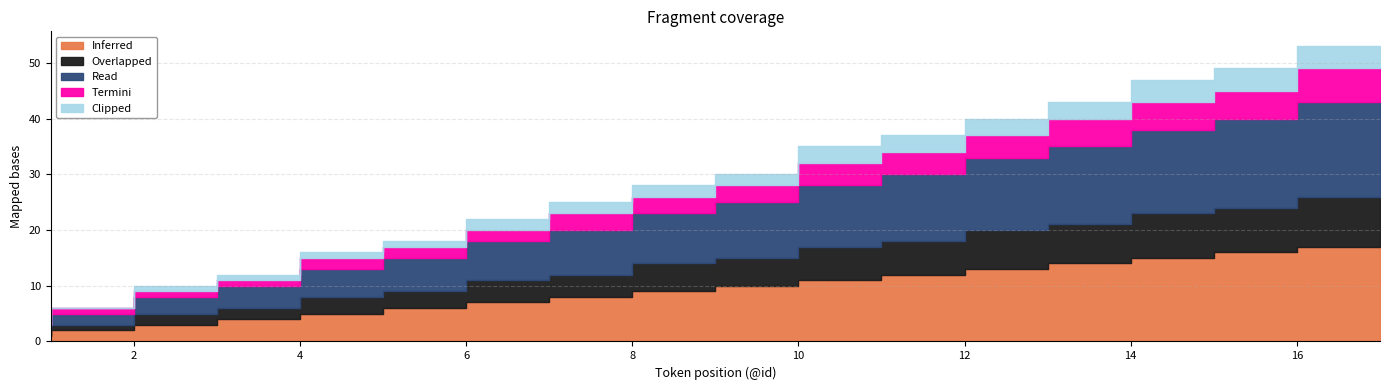

What is the value of the Read point at the 14th from the left?

14